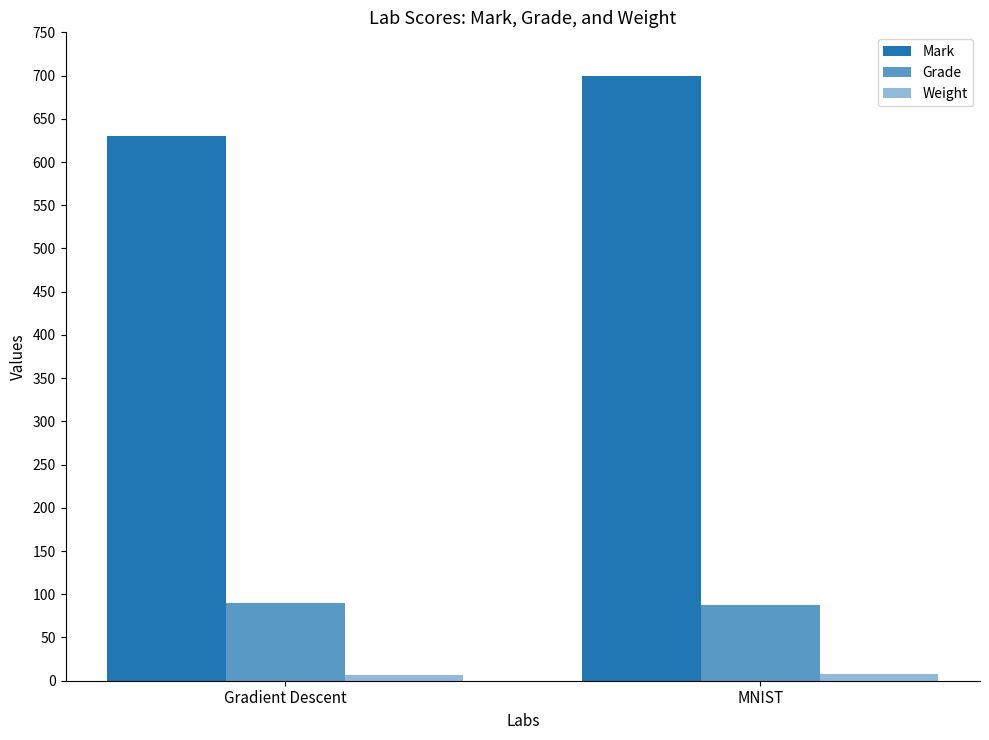

What is the total value across all series at Gradient Descent?

727.0